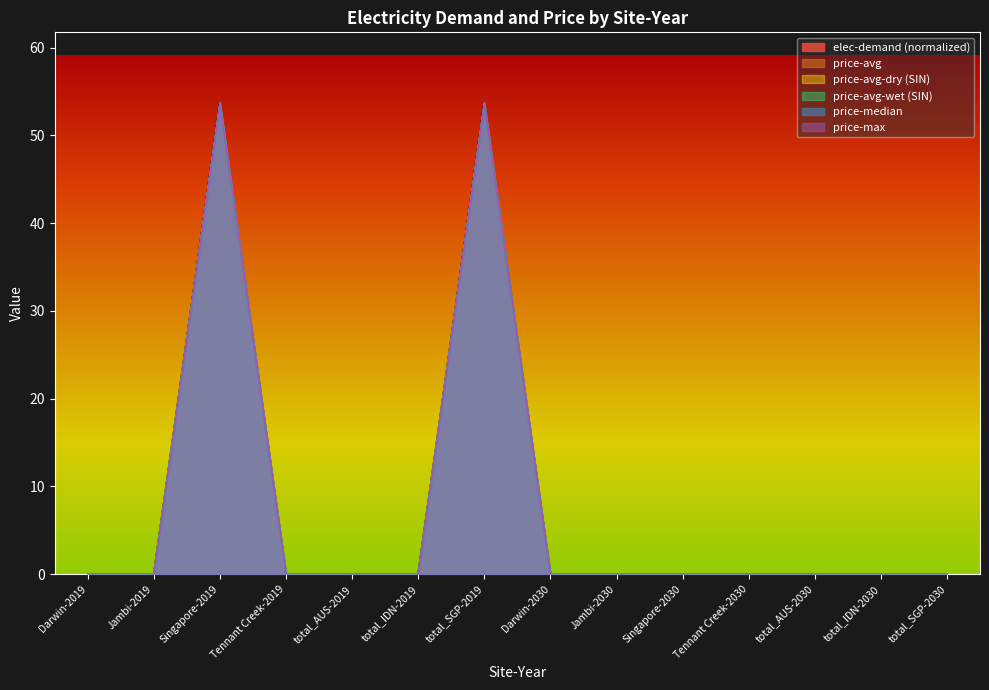

True or false: price-avg-wet (SIN) has more than 0 interior local peaks.

True